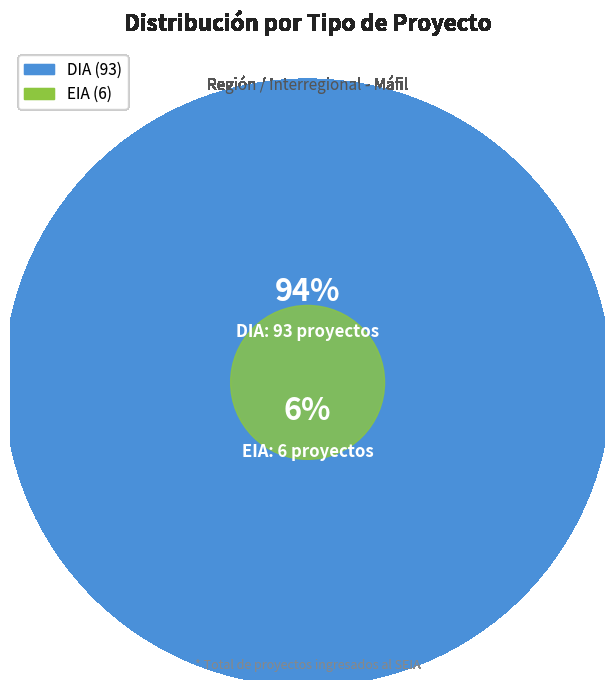

Which category has the smallest portion of the pie?

EIA